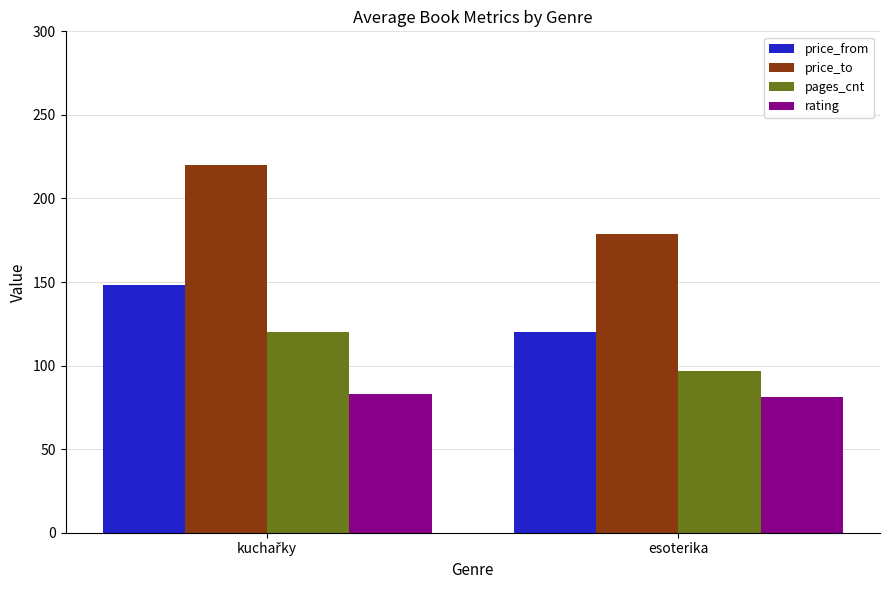

Reading left to right, list all the values displayed in this chart.

price_from: 148	120
price_to: 220	179
pages_cnt: 120	97
rating: 83	81